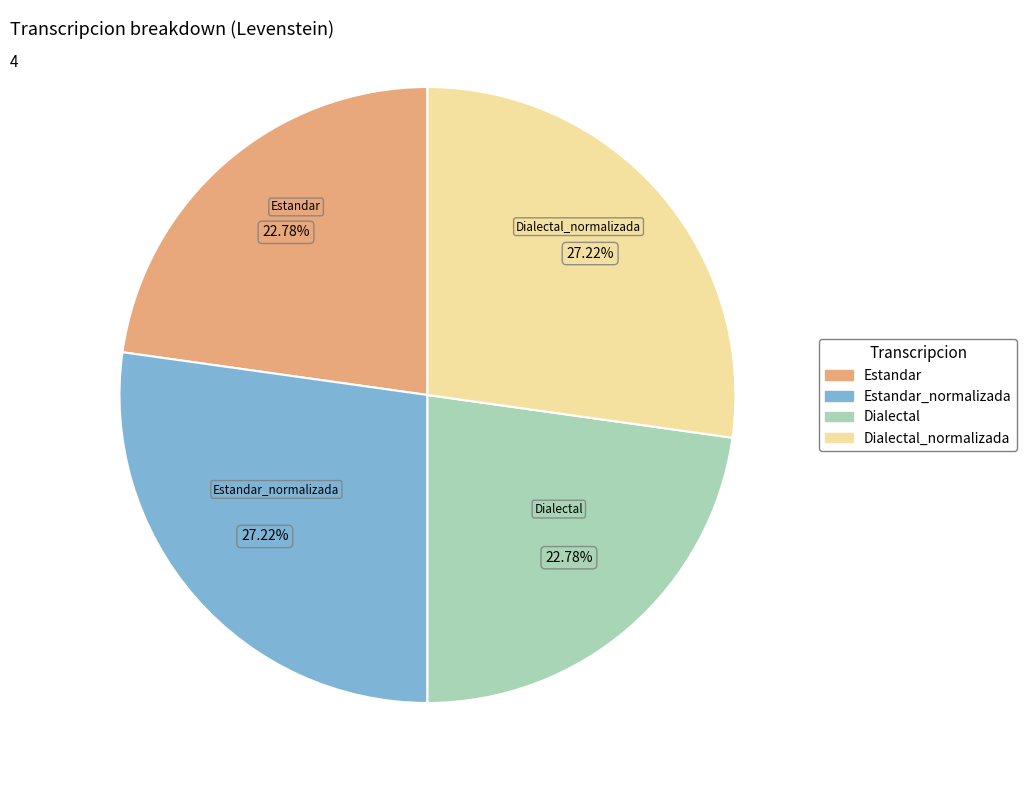

Does any single category account for the majority?

No